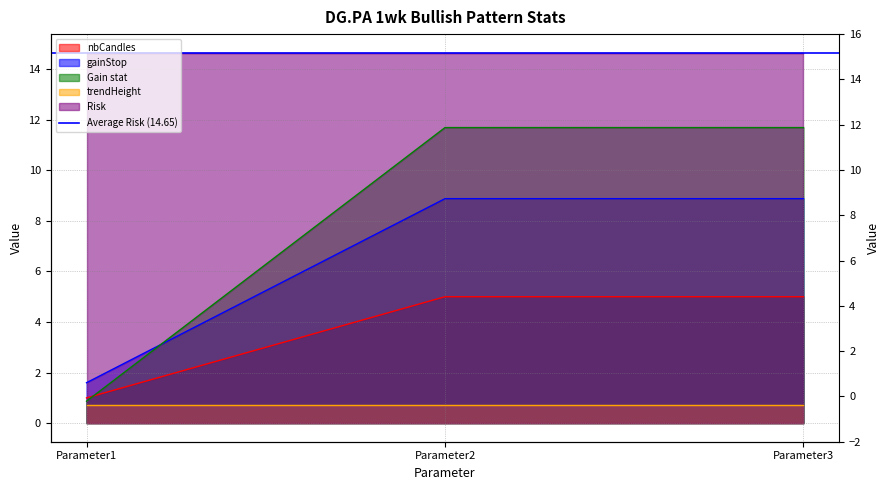

How many data points in gainStop are above 8?

2